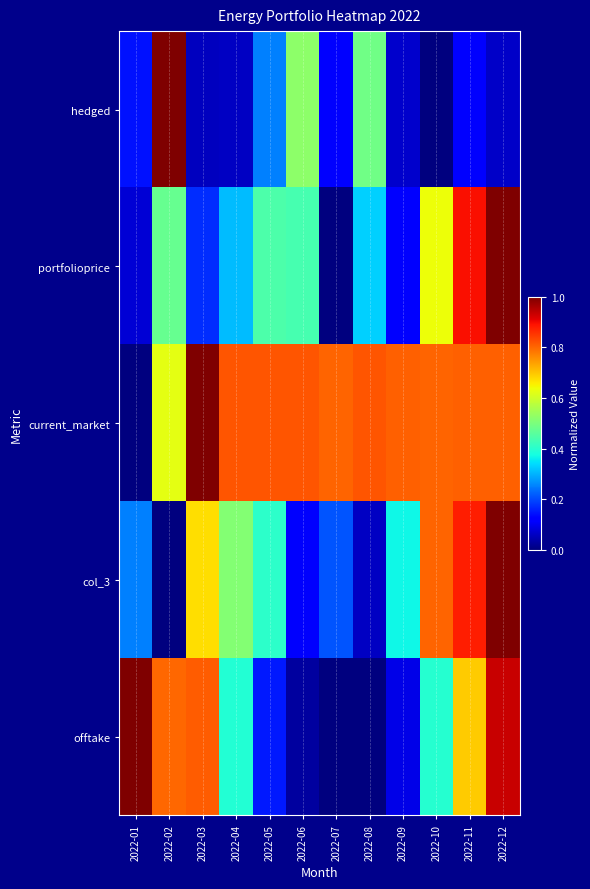

Which series has the largest range (max minus min)?

hedged